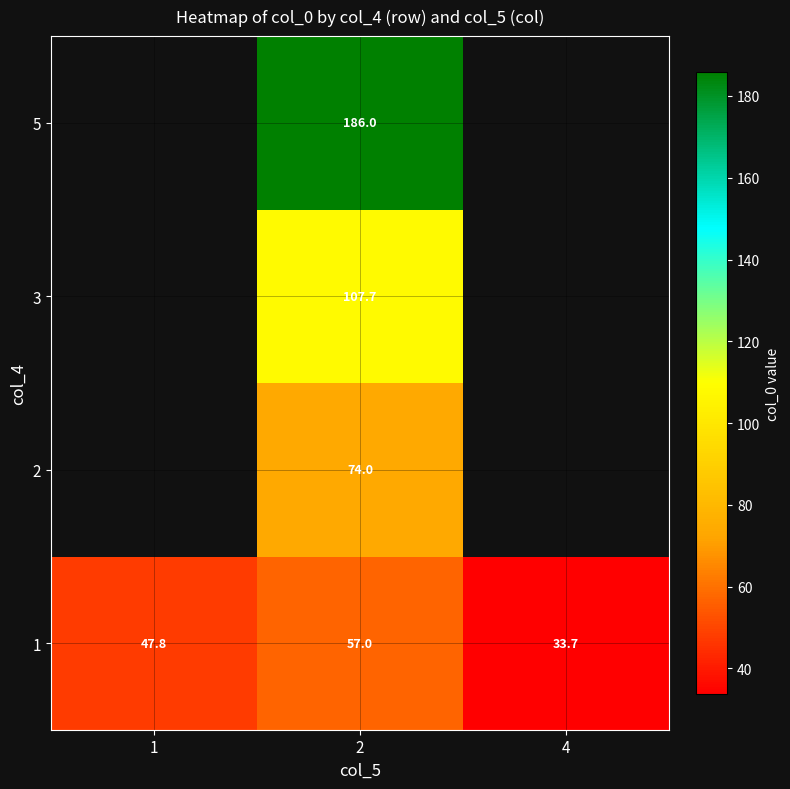

At which label does 1 first exceed 47?

1